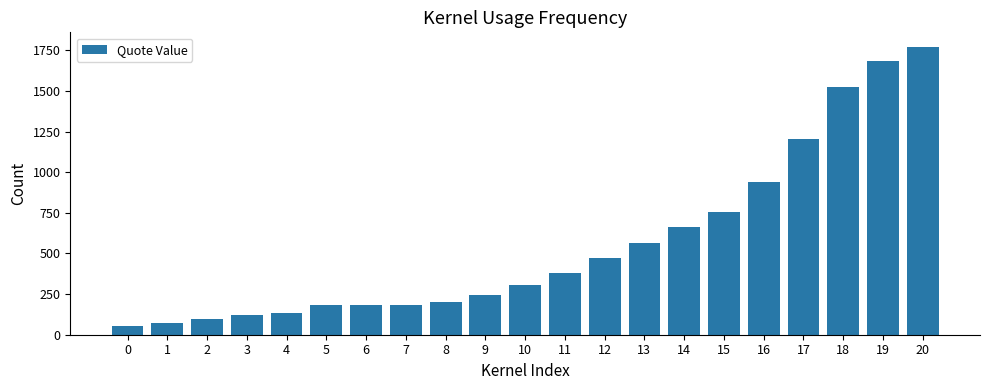

Count the number of categories in the chart.

21